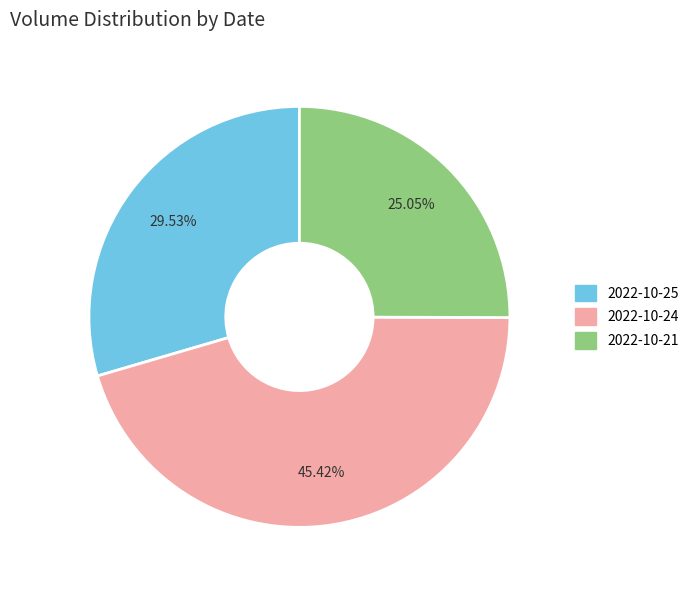

Which has a higher value, 2022-10-24 or 2022-10-25?

2022-10-24